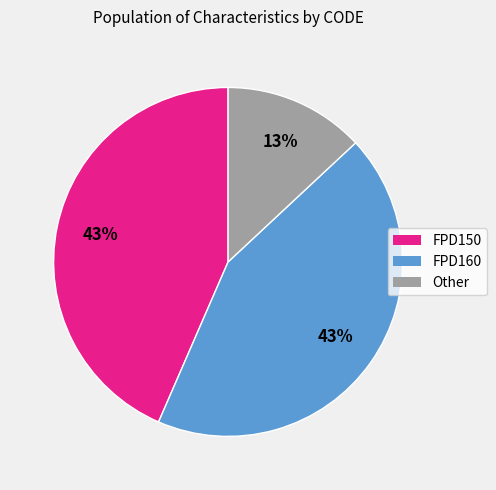

How many slices are in this pie chart?

3